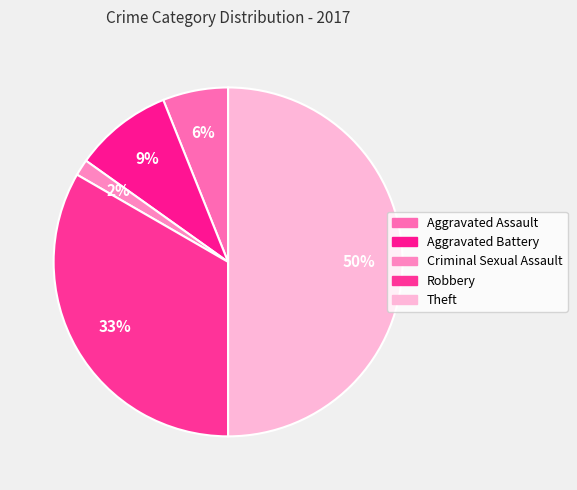

To the nearest percent, what is the combined percentage of Robbery and Aggravated Assault?

39%